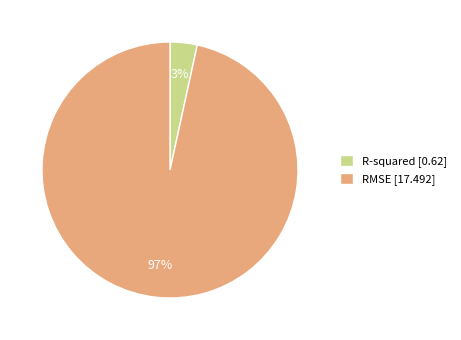

To the nearest percent, what is the average slice percentage?

50%